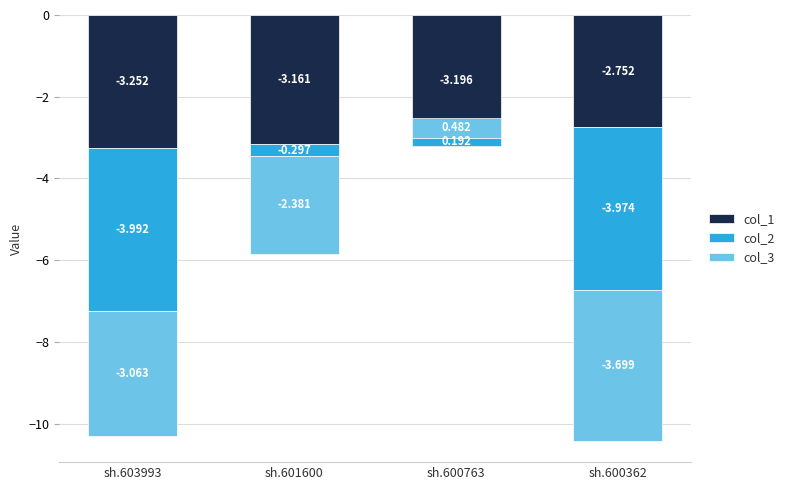

List the series in order of their peak value, lowest first.

col_1, col_2, col_3